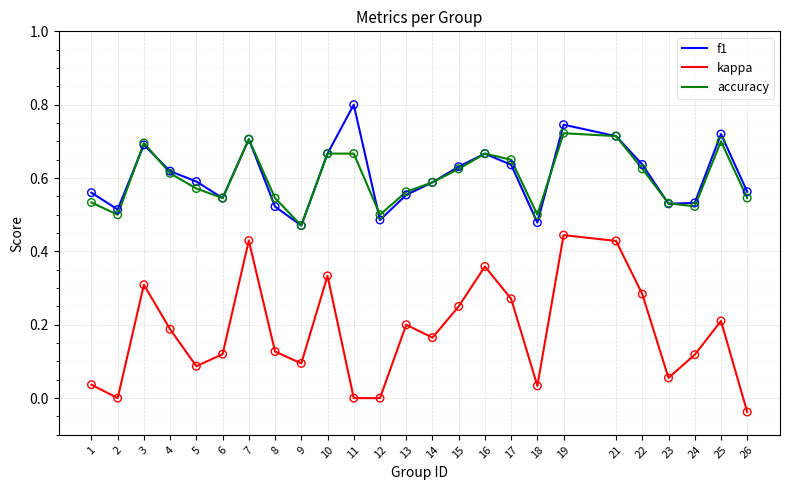

What is the total value across all series at 26?

1.1